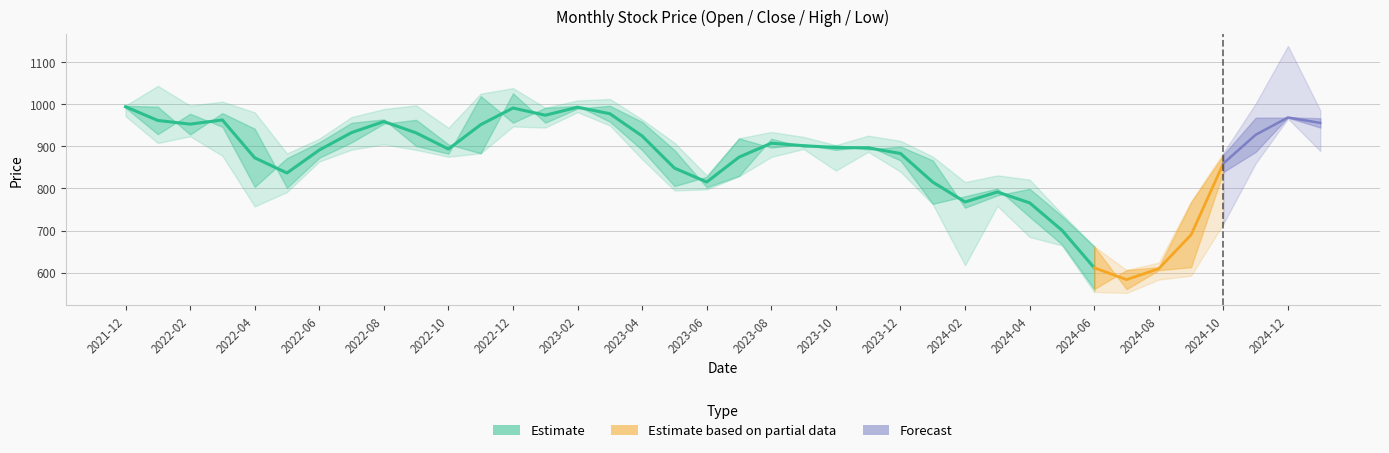

What is the difference between the second highest and minimum values in the 收盘 series?

435.4